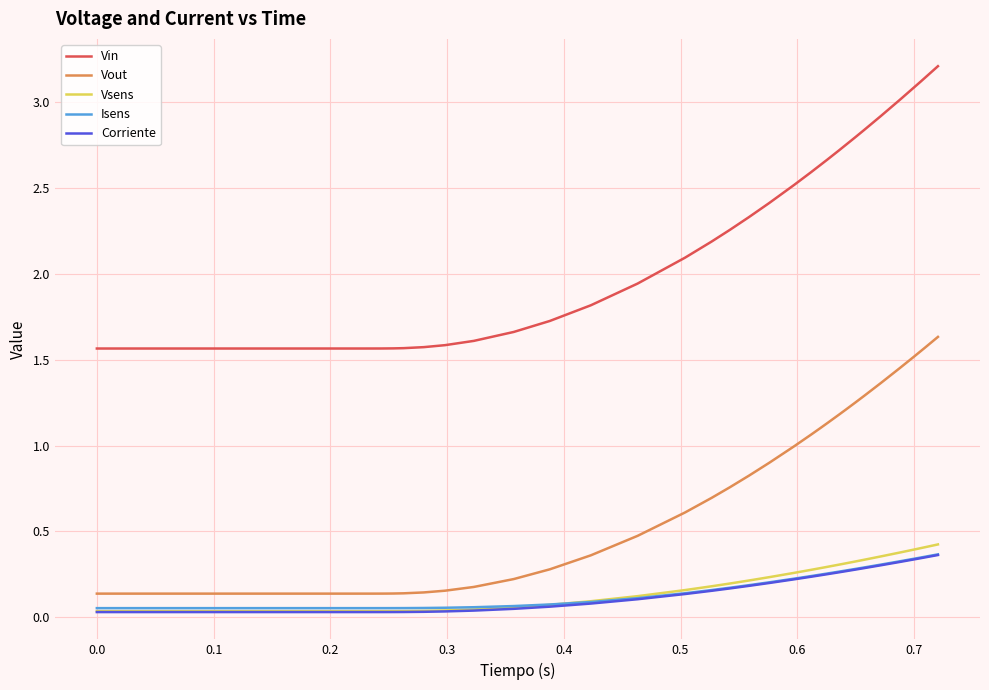

Which series has the largest total across all categories?

Vin